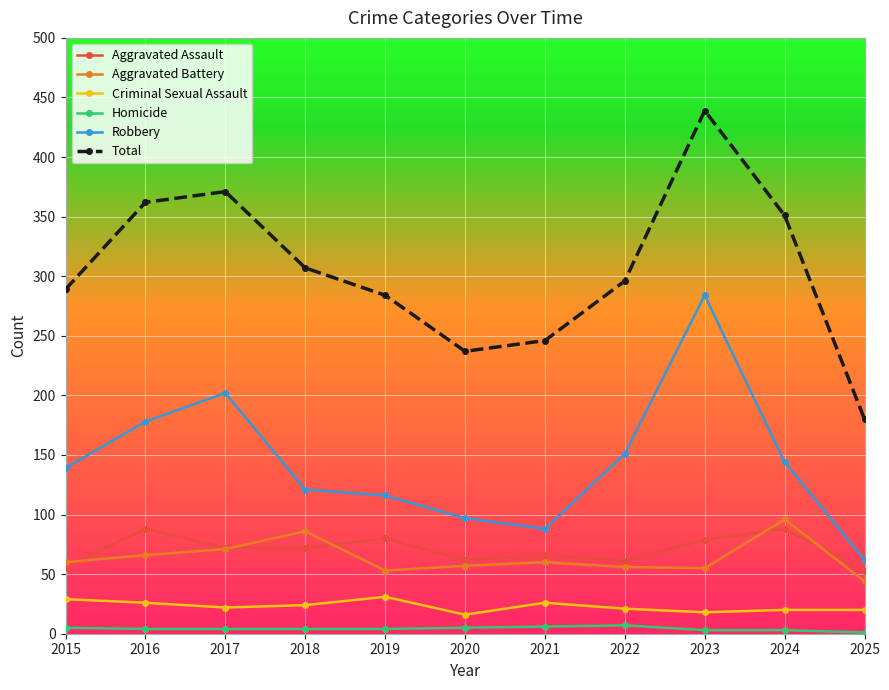

How many data points in Robbery are less than 139?

5